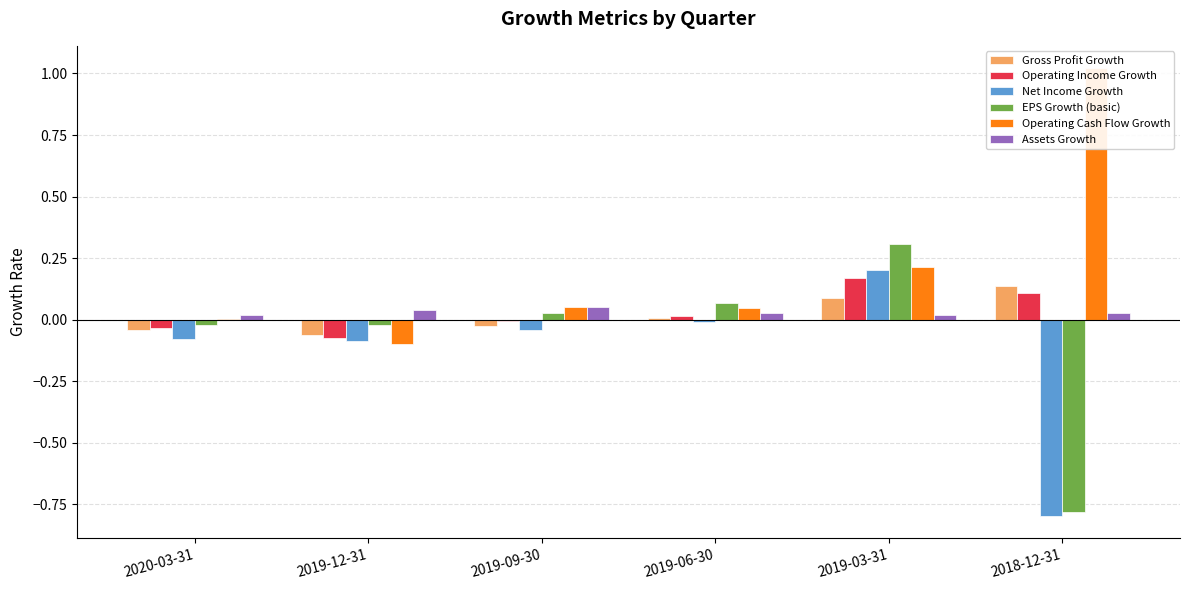

How many groups of bars are there?

6